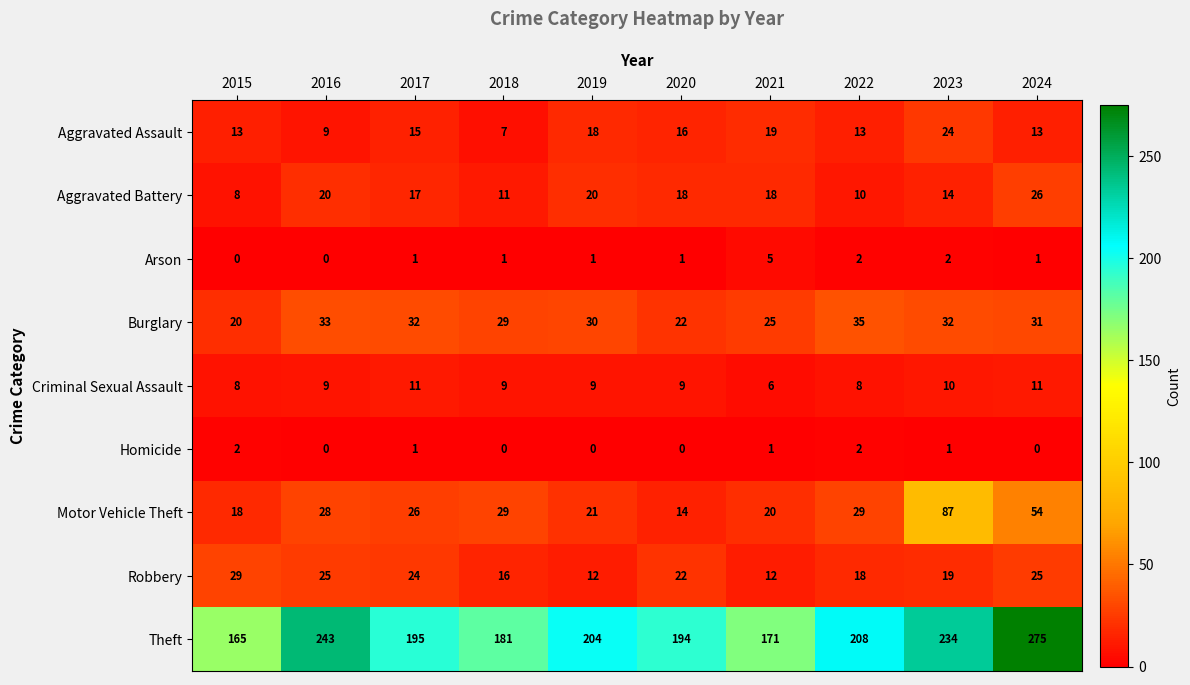

At which label does Robbery first exceed 22?

2015